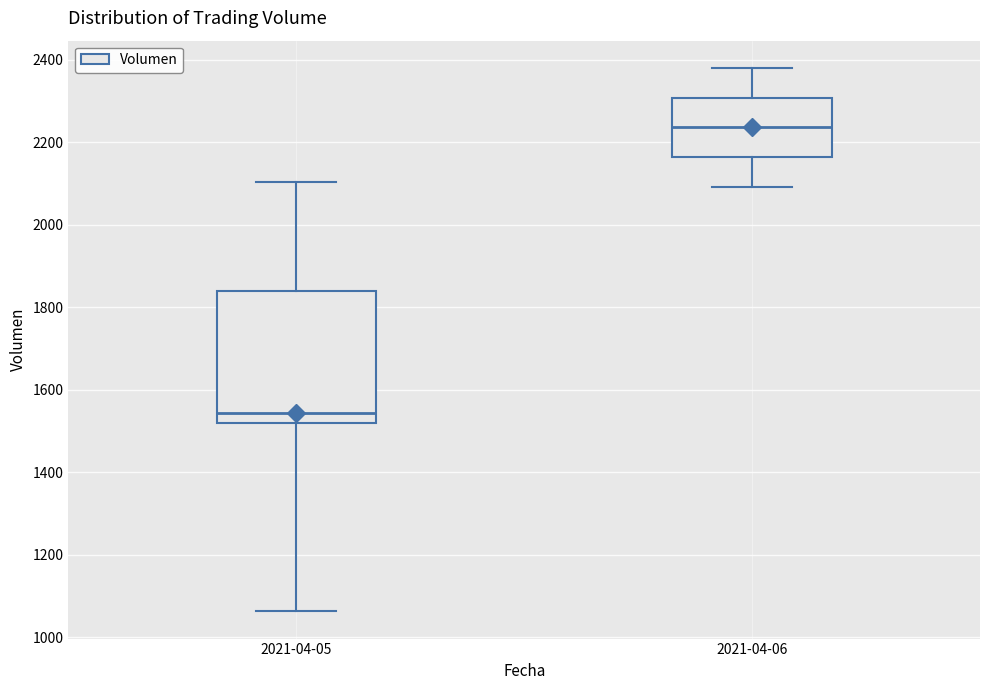

Reading left to right, transcribe this box plot: for each box, give where its median line is, the range the box spans, and where its two whiskers end, as read against the y-axis. The values are not printed on the chart, so give them approximately, as read against the axis.

2021-04-05: median 1540, box 1520 to 1840, whiskers 1060 to 2100
2021-04-06: median 2240, box 2160 to 2300, whiskers 2100 to 2380